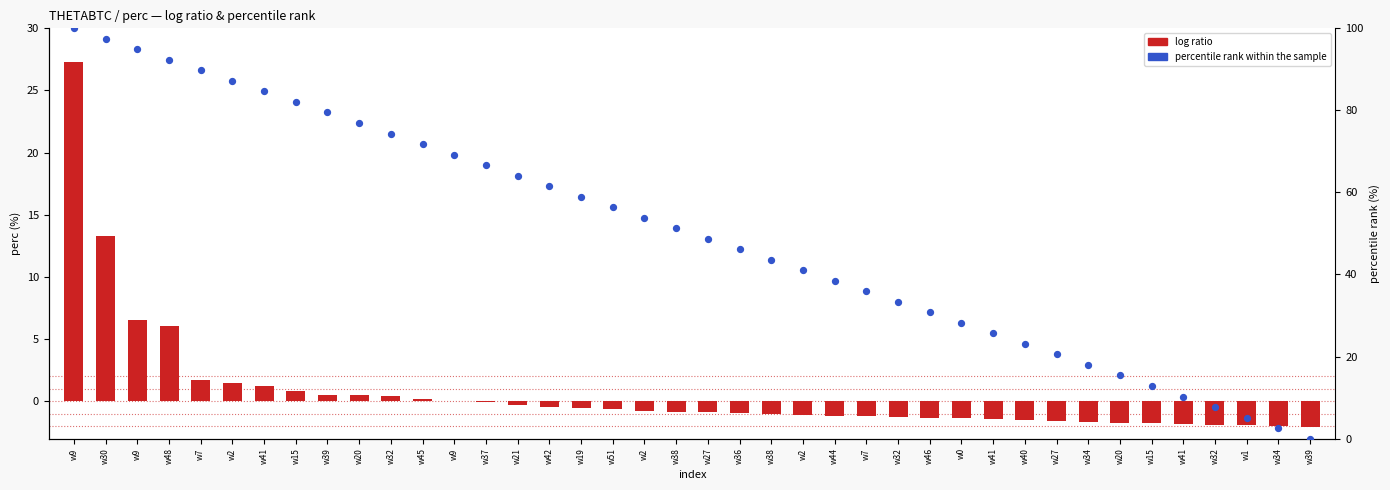

Which series has the largest total across all categories?

percentile rank within the sample